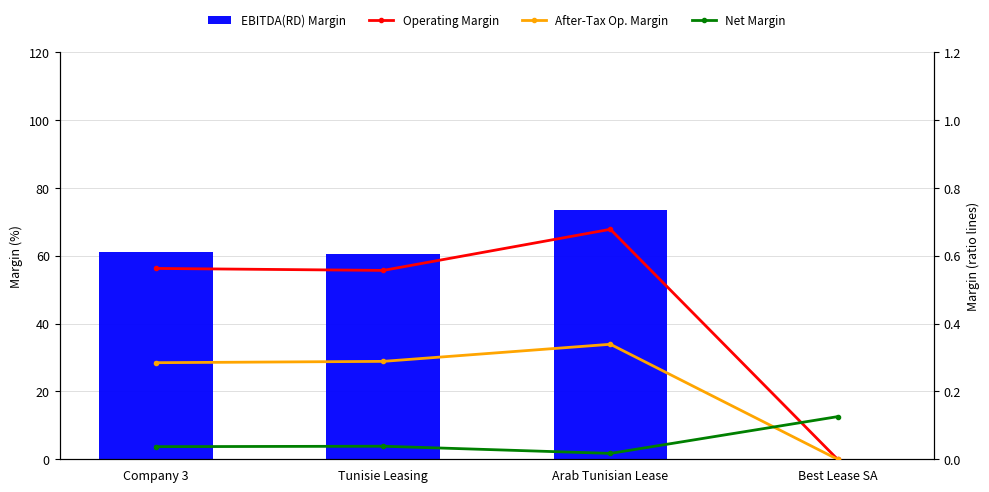

Which has a higher value, Arab Tunisian Lease or Company 3?

Arab Tunisian Lease